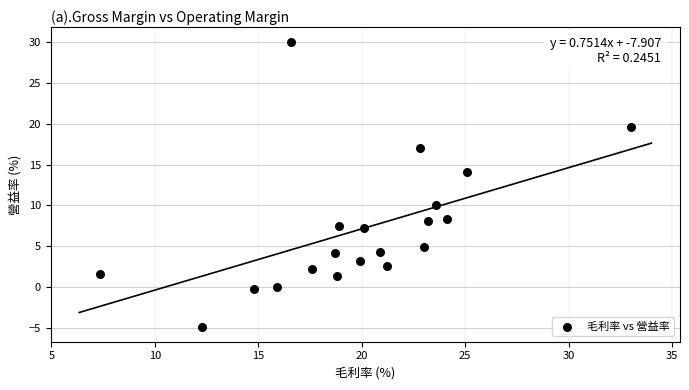

What is the range of X values (max minus min)?

25.6